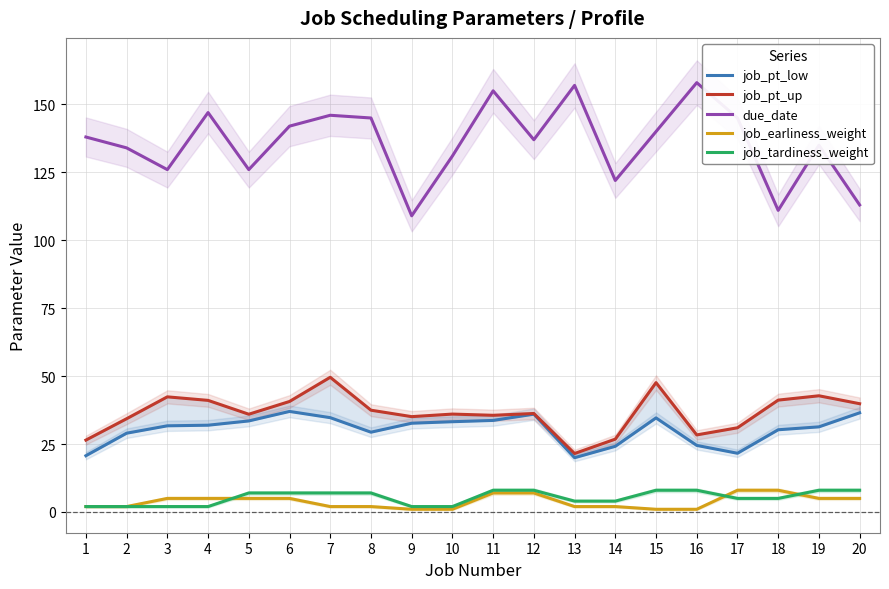

How many data points in job_pt_low are above 31?

12